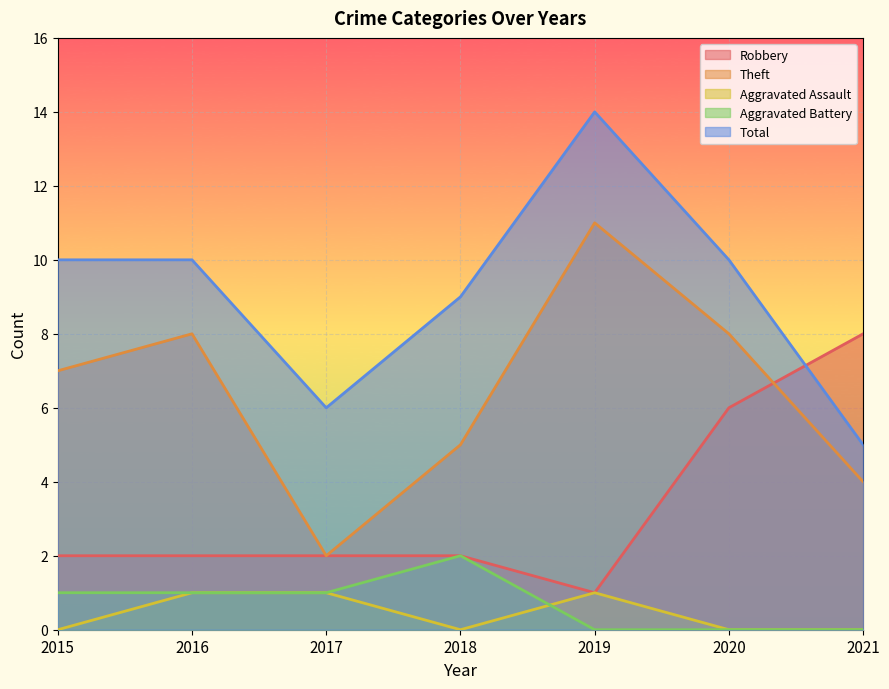

Reading left to right, what are all the values shown in this chart?

Robbery: 2	2	2	2	1	6	8
Theft: 7	8	2	5	11	8	4
Aggravated Assault: 0	1	1	0	1	0	0
Aggravated Battery: 1	1	1	2	0	0	0
Total: 10	10	6	9	14	10	5